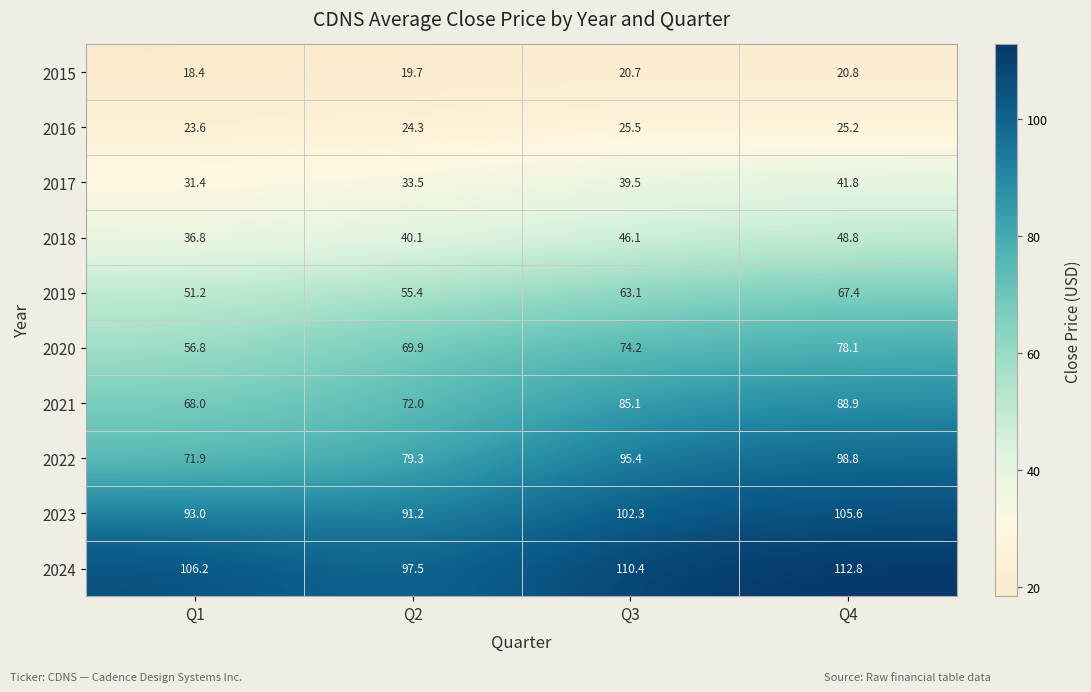

How many data points does each series have?

4